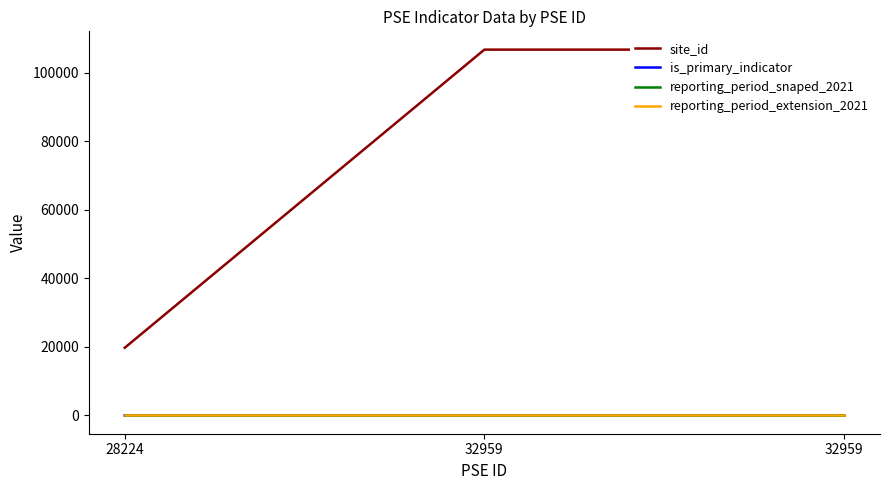

List the series in order of their peak value, lowest first.

reporting_period_extension_2021, is_primary_indicator, reporting_period_snaped_2021, site_id